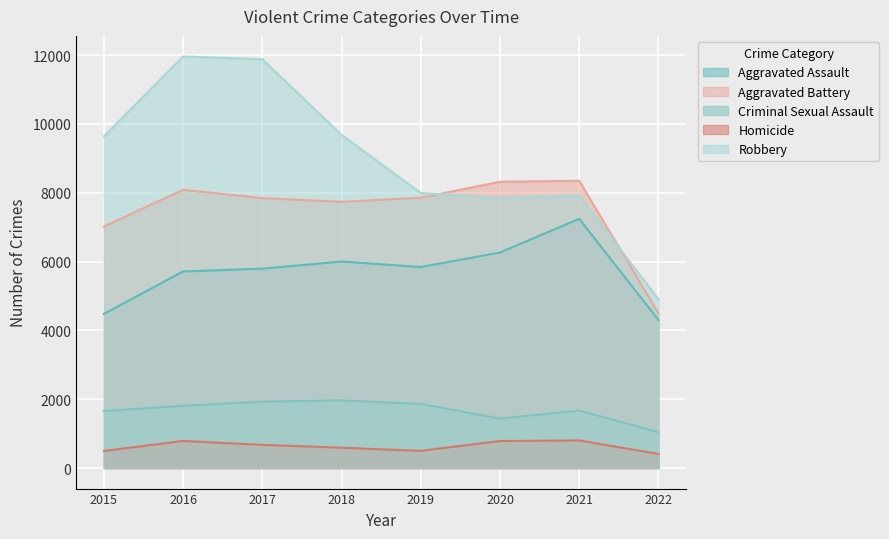

The Criminal Sexual Assault series shows 1619 at 2022. True or false?

False